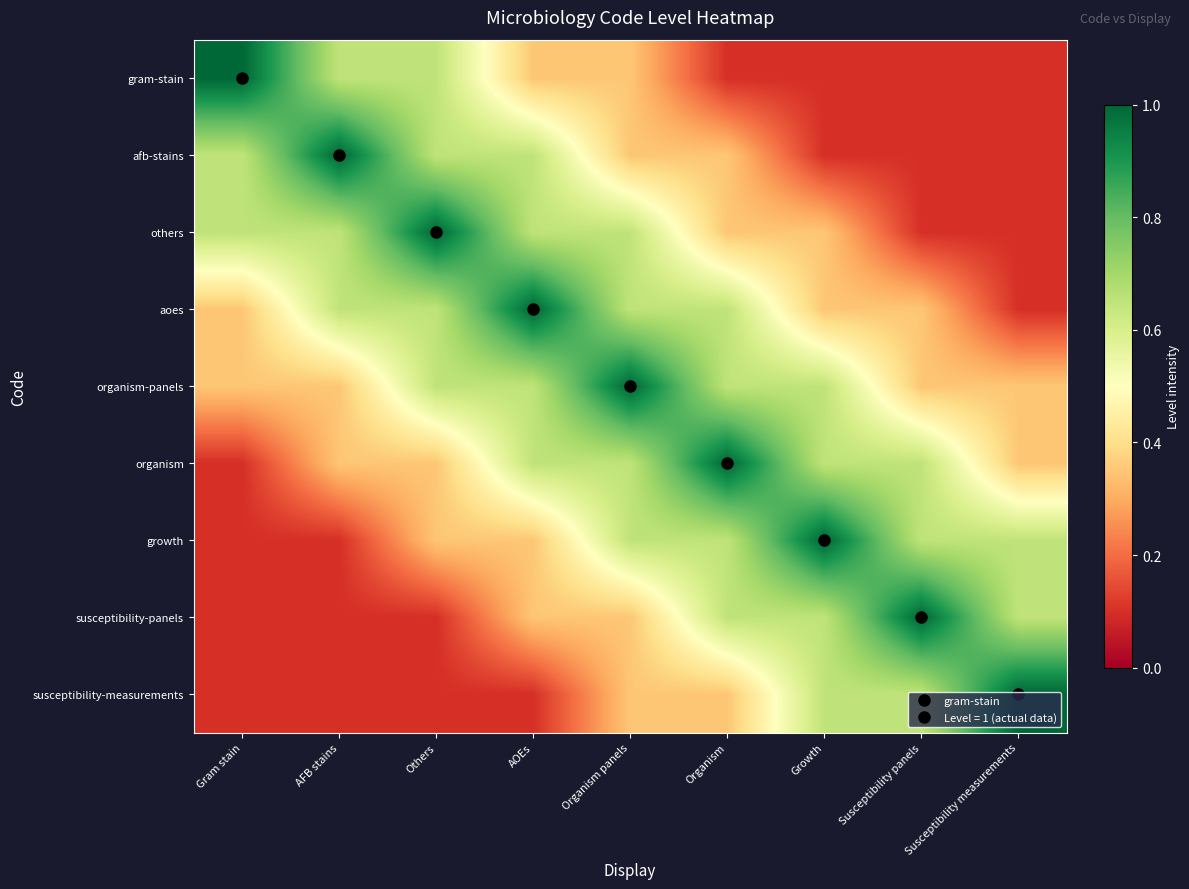

What is the difference between the highest and lowest values at Organism?

0.9